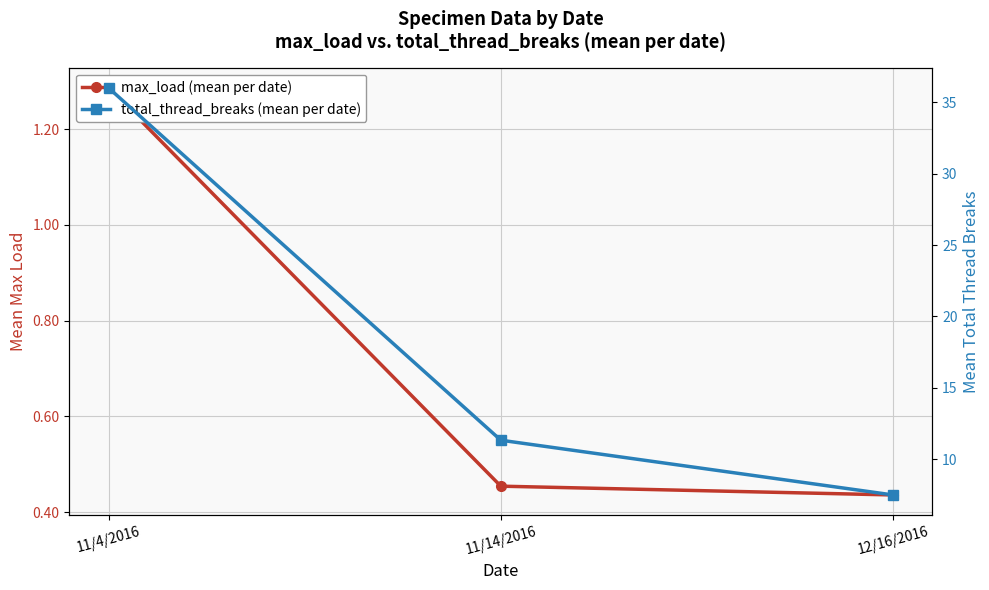

Rank the series at 12/16/2016 from lowest to highest value.

max_load (mean per date), total_thread_breaks (mean per date)